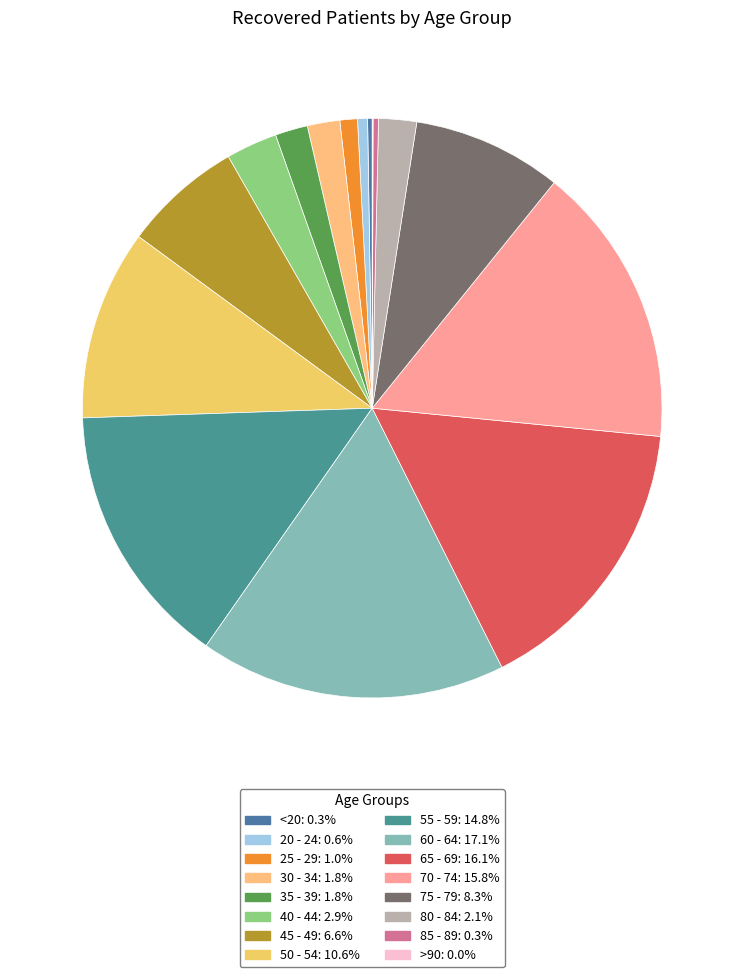

What is the ratio of the value at 45 - 49 to the value at <20?

26.0